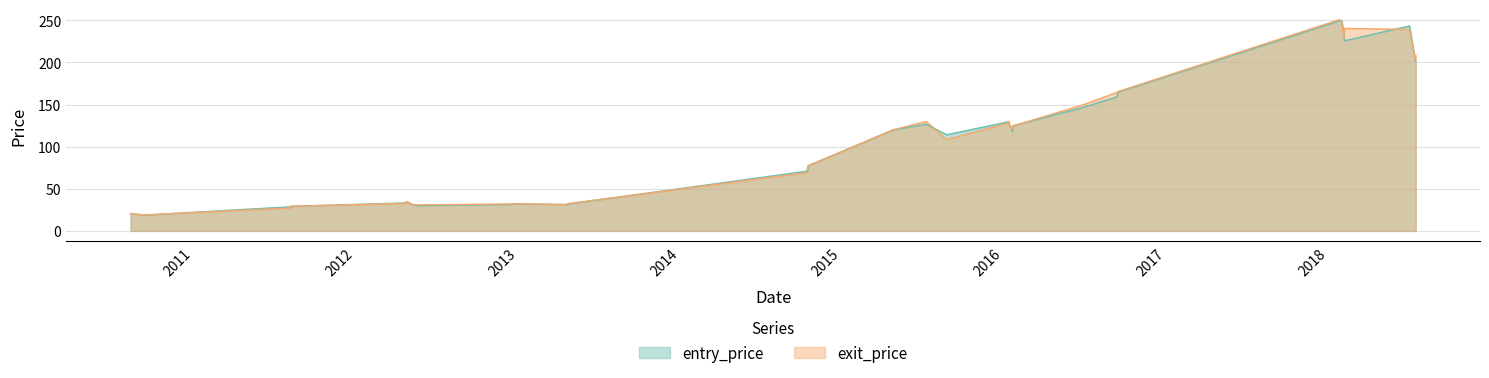

How many series are shown in this chart?

2